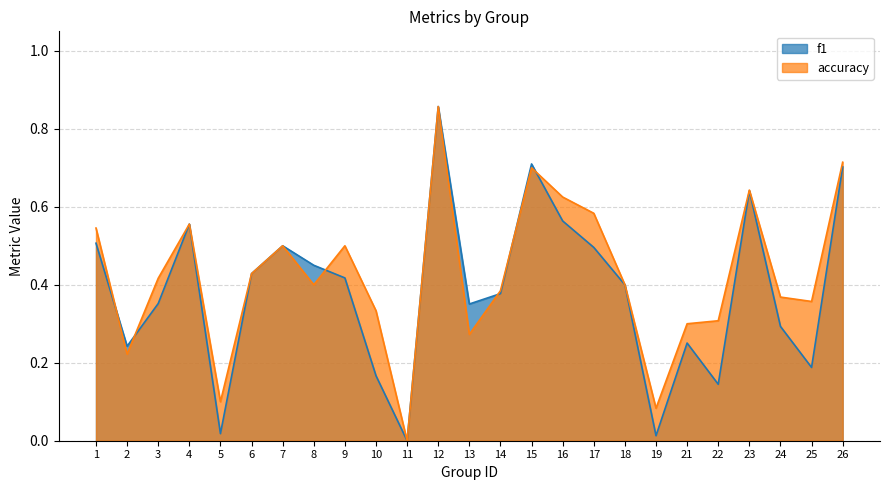

Where is the first local minimum for accuracy?

2